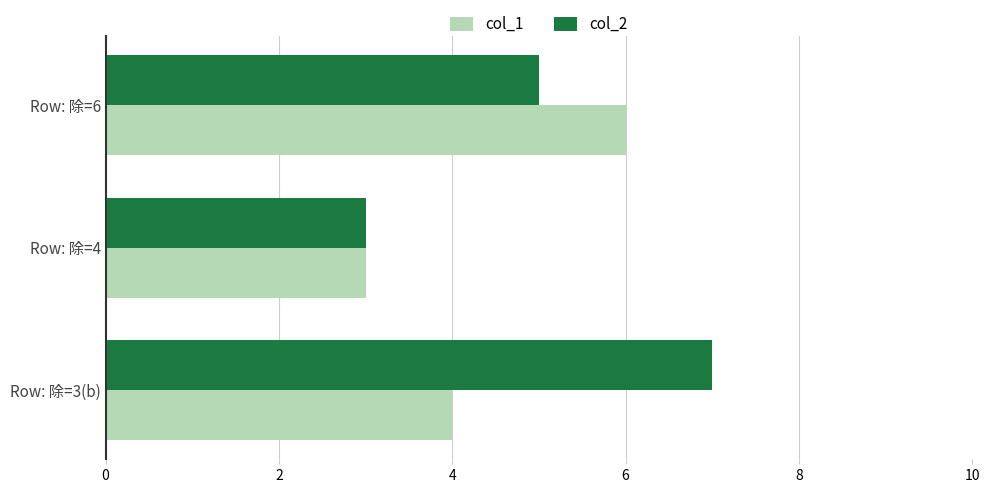

What is the minimum value shown in the chart?

3